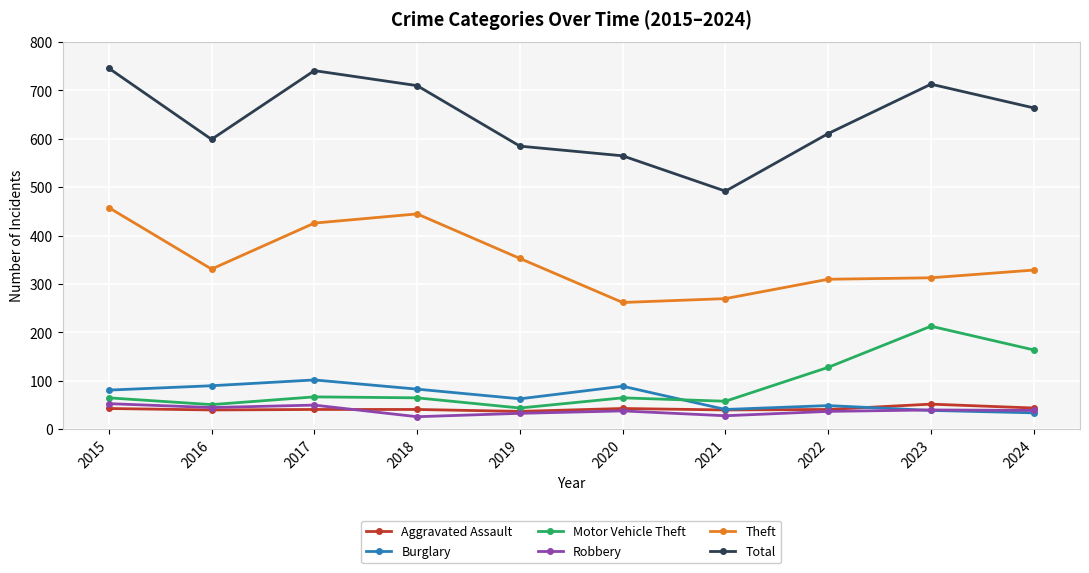

What is the value of the Burglary point at the 7th from the left?

41